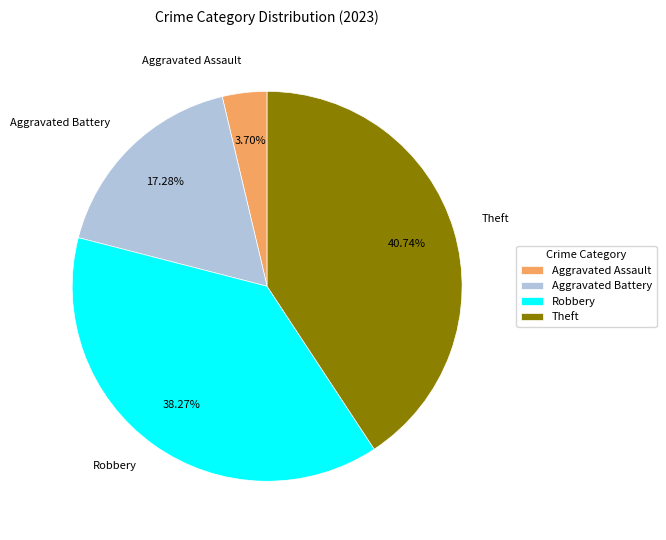

What is the ratio of the value at Theft to the value at Robbery?

1.1